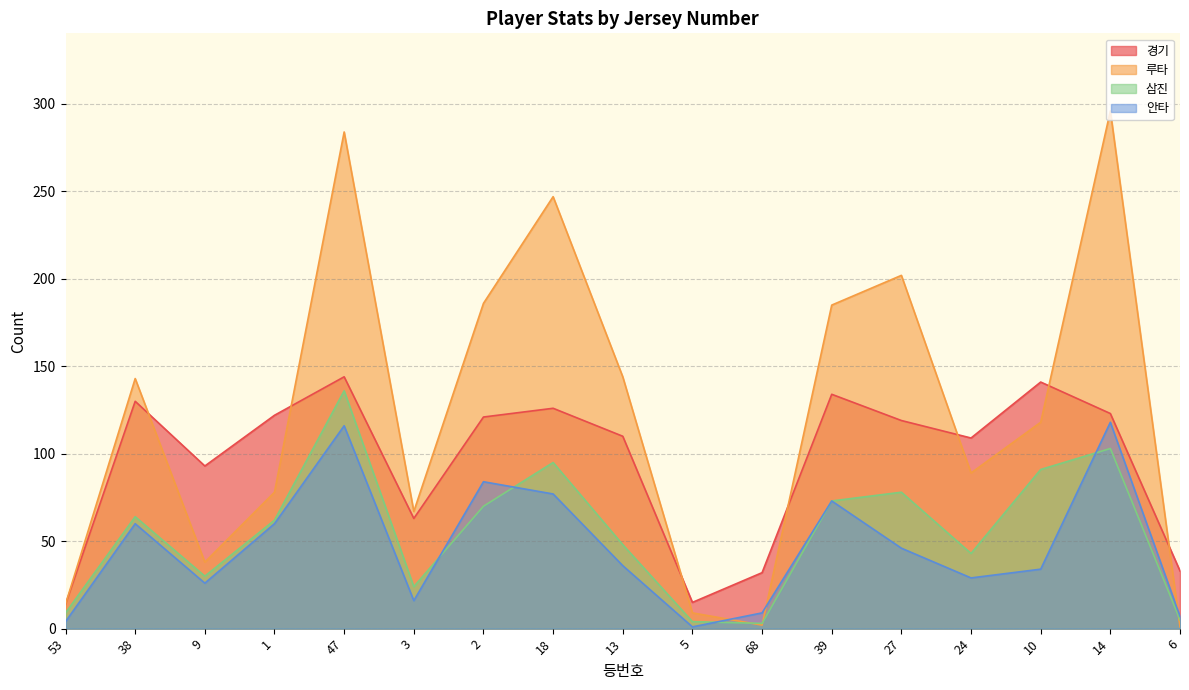

What is the value of the 루타 point at the 5th from the left?

284